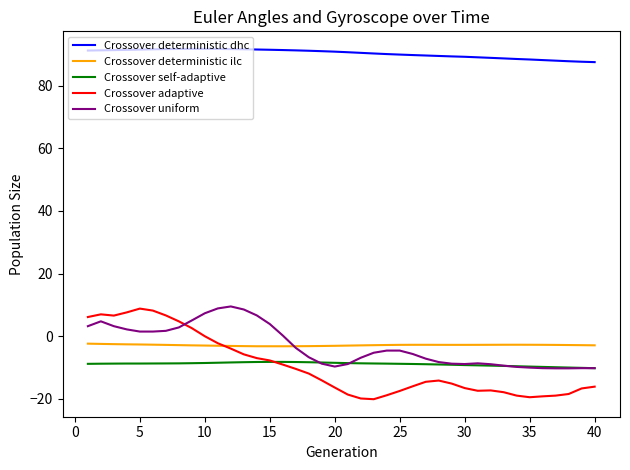

How many distinct data groups are displayed?

5